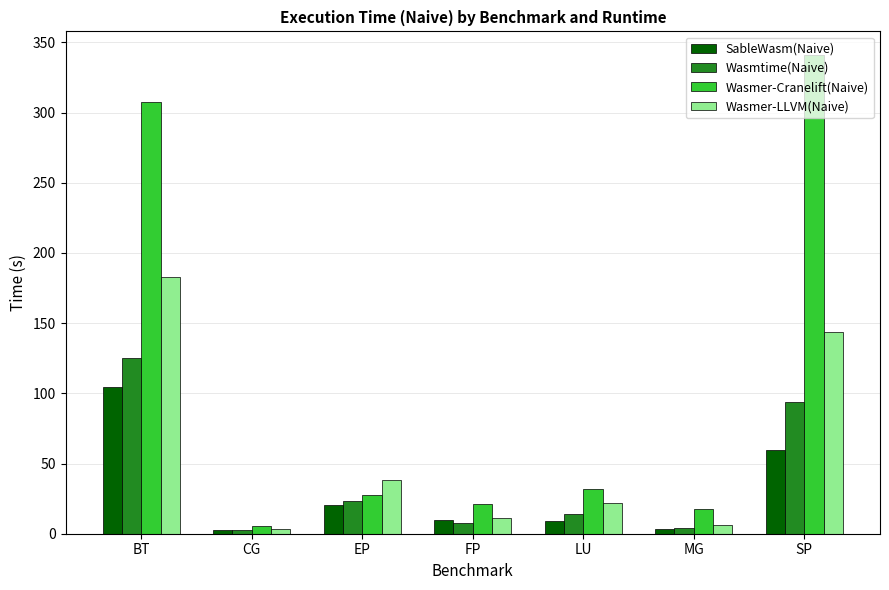

Between CG and MG, which series saw the biggest shift?

Wasmer-Cranelift(Naive)